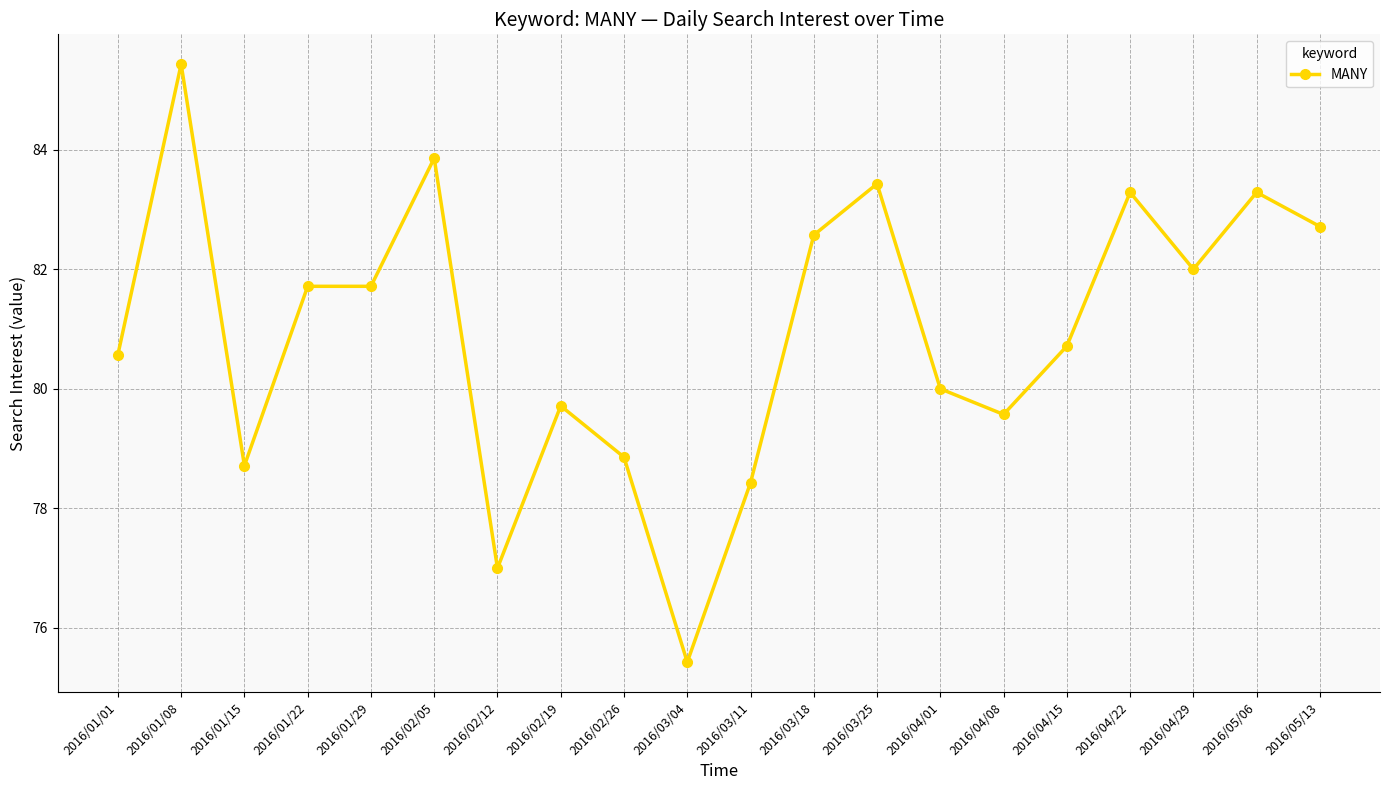

What position from the left is 2016/05/06?

19